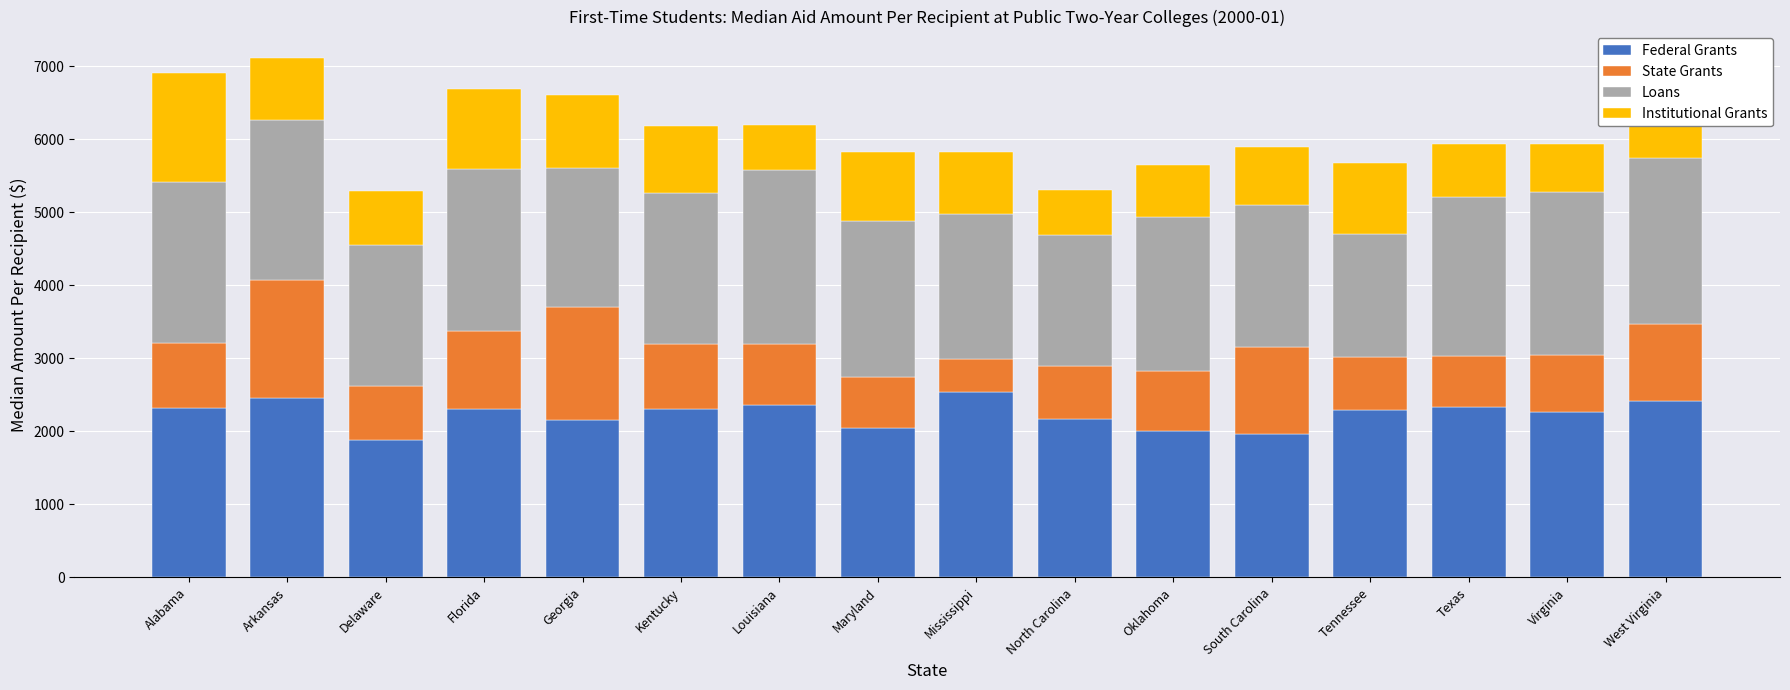

What is the total value across all series at Delaware?

5294